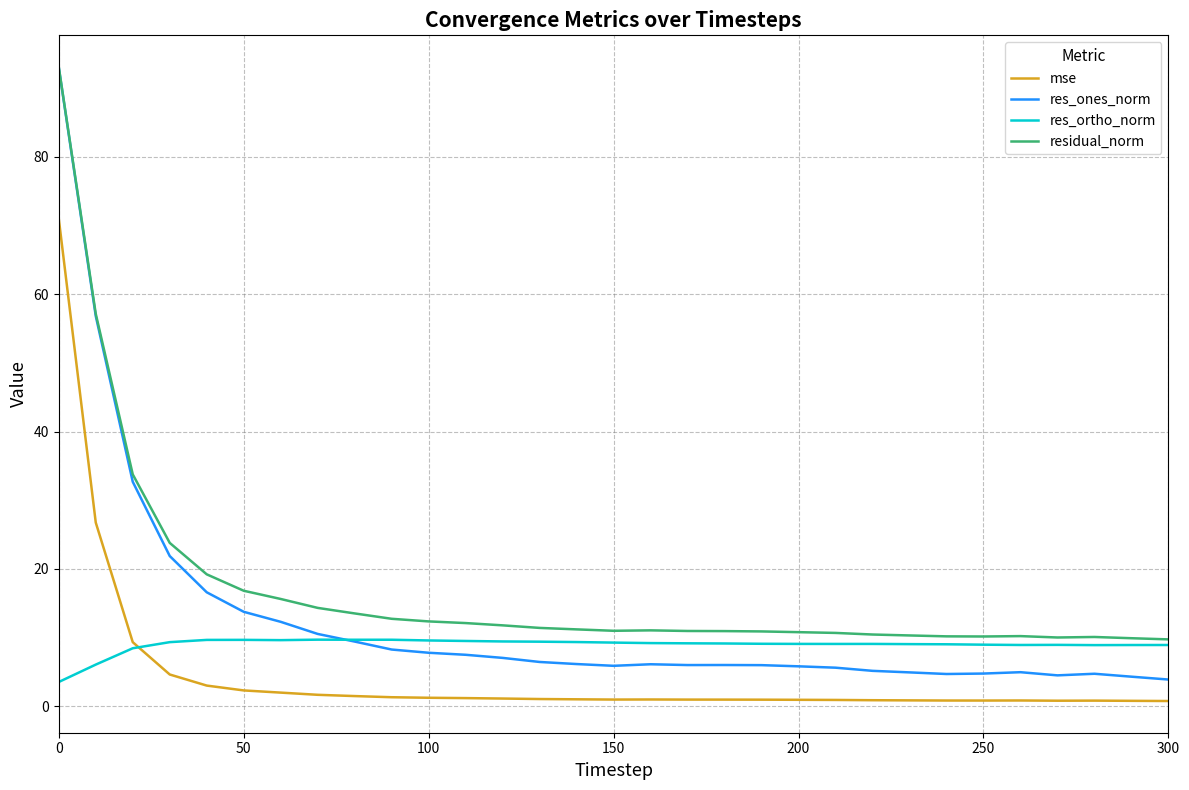

List the series in order of their overall mean, lowest first.

mse, res_ortho_norm, res_ones_norm, residual_norm